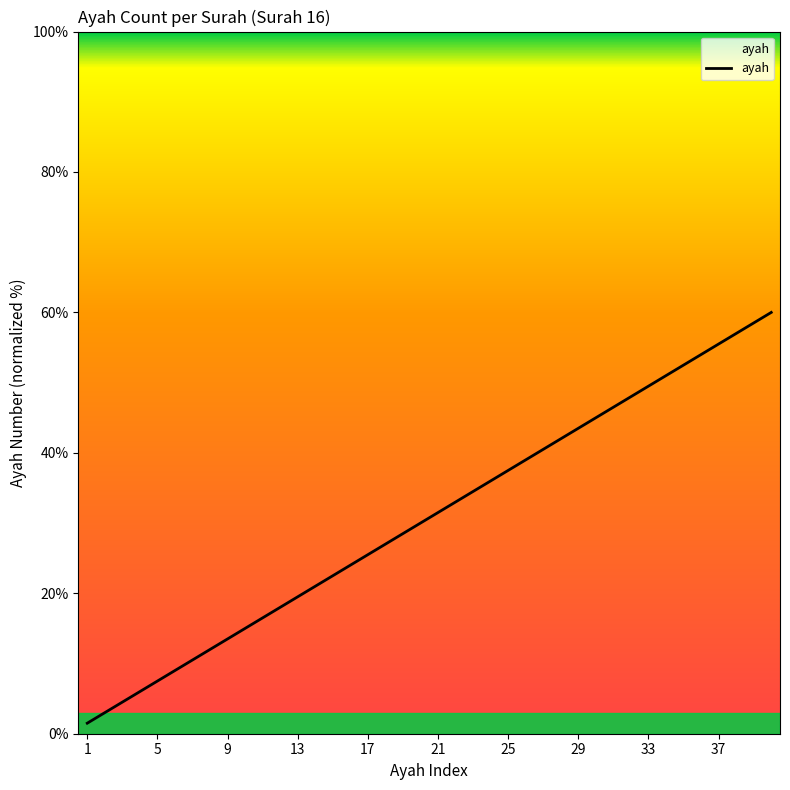

Reading right to left, extract all data points from this chart.

60.0	58.5	57.0	55.5	54.0	52.5	51.0	49.5	48.0	46.5	45.0	43.5	42.0	40.5	39.0	37.5	36.0	34.5	33.0	31.5	30.0	28.5	27.0	25.5	24.0	22.5	21.0	19.5	18.0	16.5	15.0	13.5	12.0	10.5	9.0	7.5	6.0	4.5	3.0	1.5